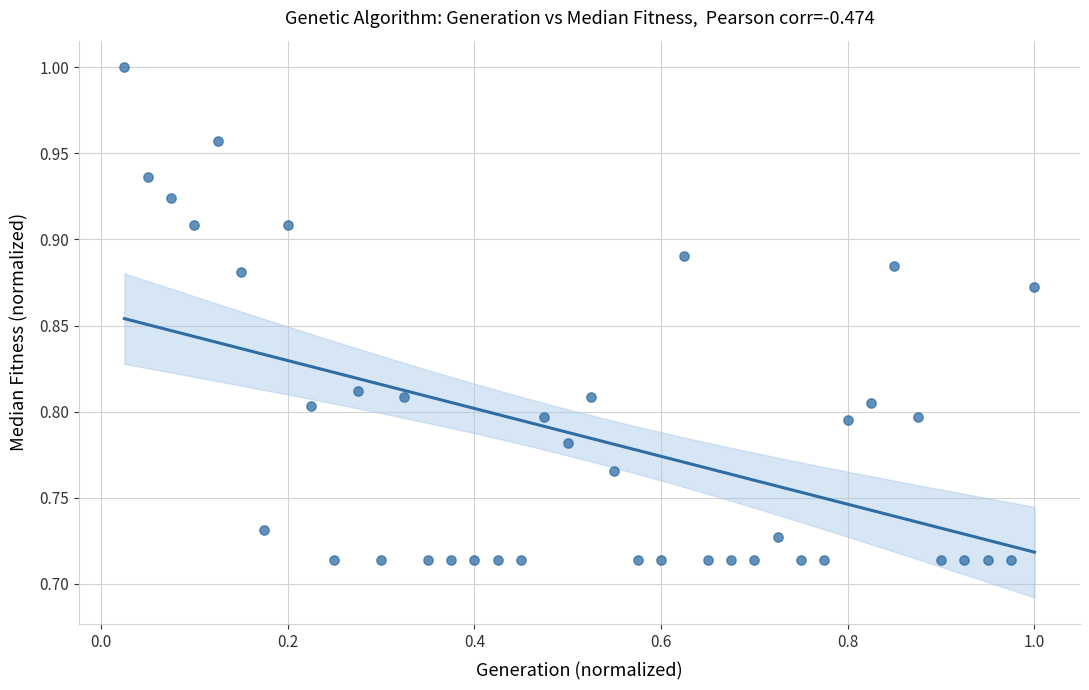

What is the range of Y values (max minus min)?

0.3